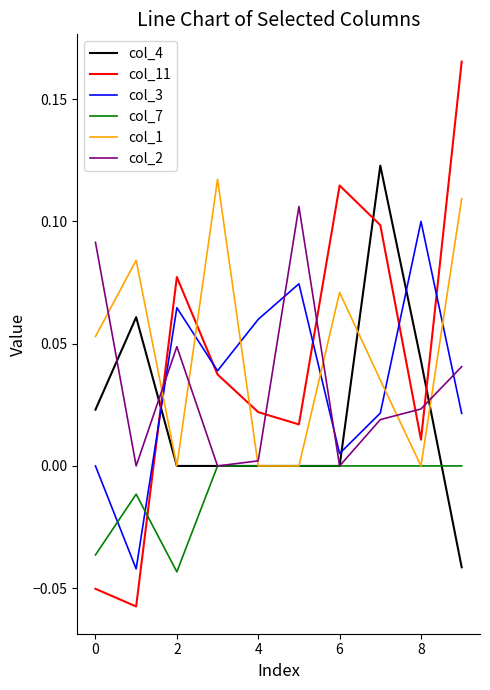

True or false: col_3 and col_1 intersect in this chart.

True